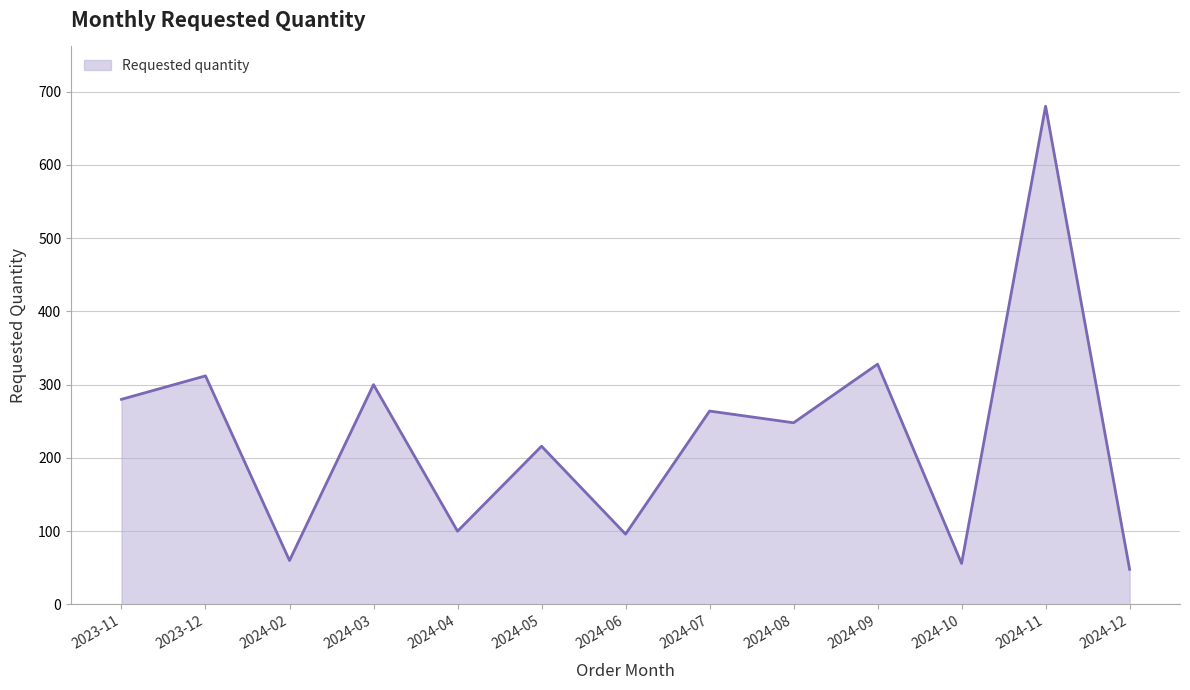

Read the value at 2024-02, to the nearest 100.

100